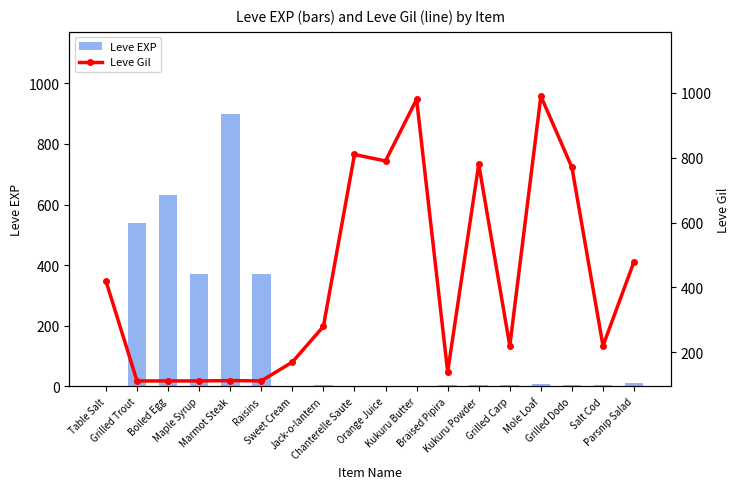

What is the label of the 1st bar from the right?

Parsnip Salad